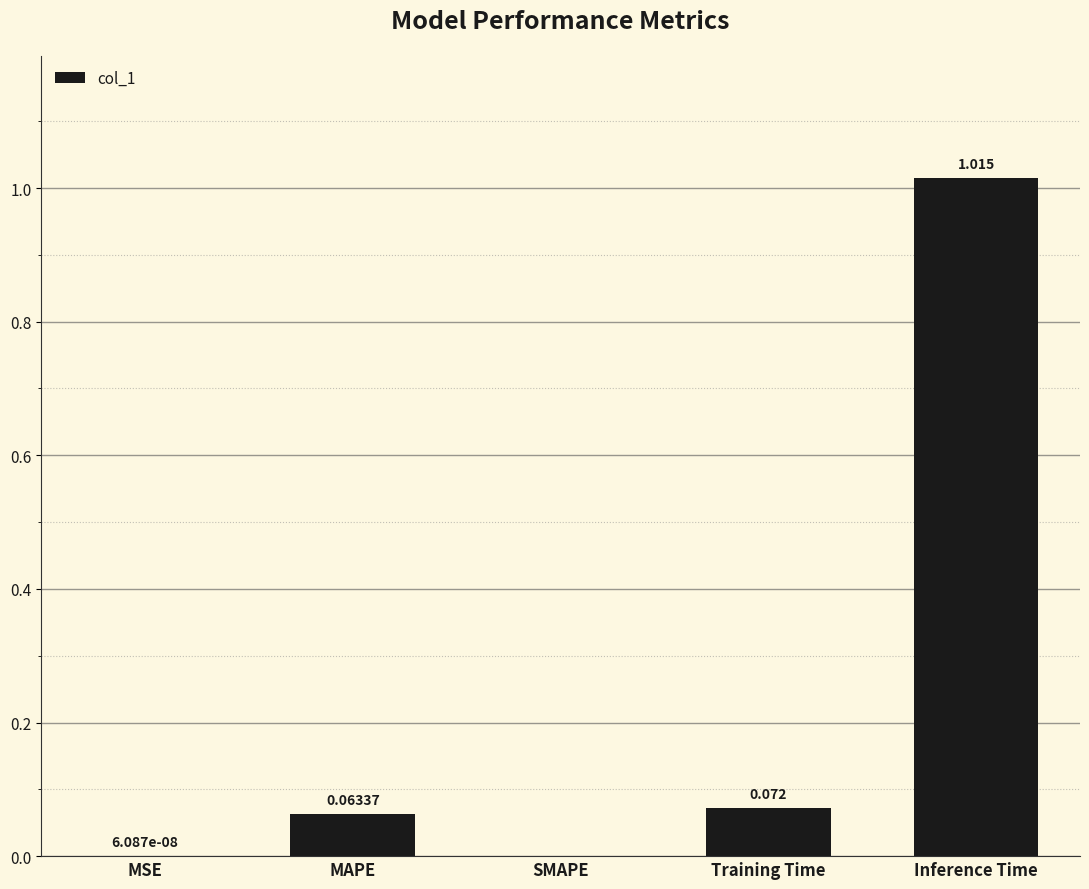

What is the sum of the values at Inference Time and Training Time?

1.1